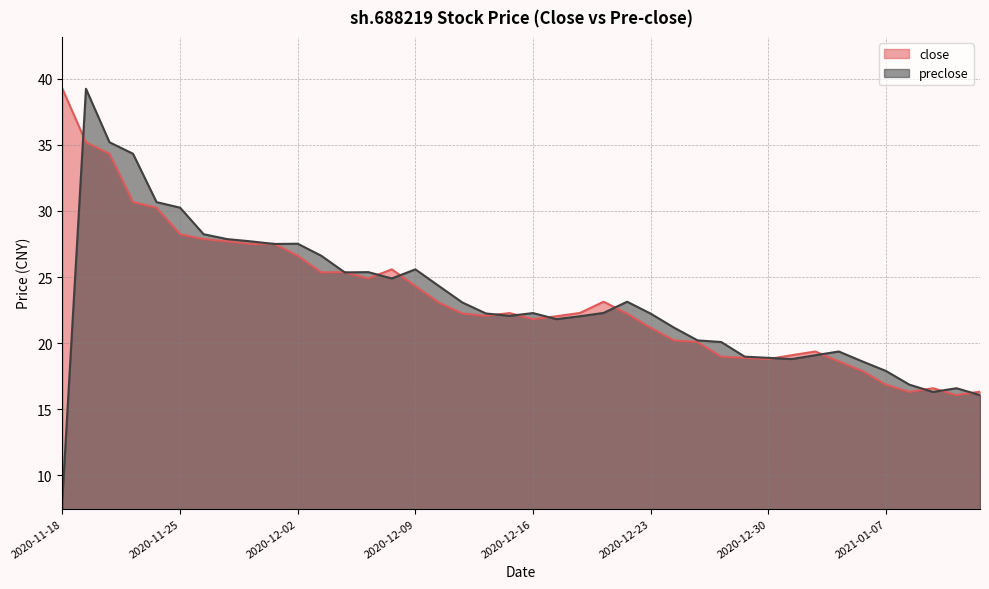

Where is the first local minimum for close?

2020-11-30